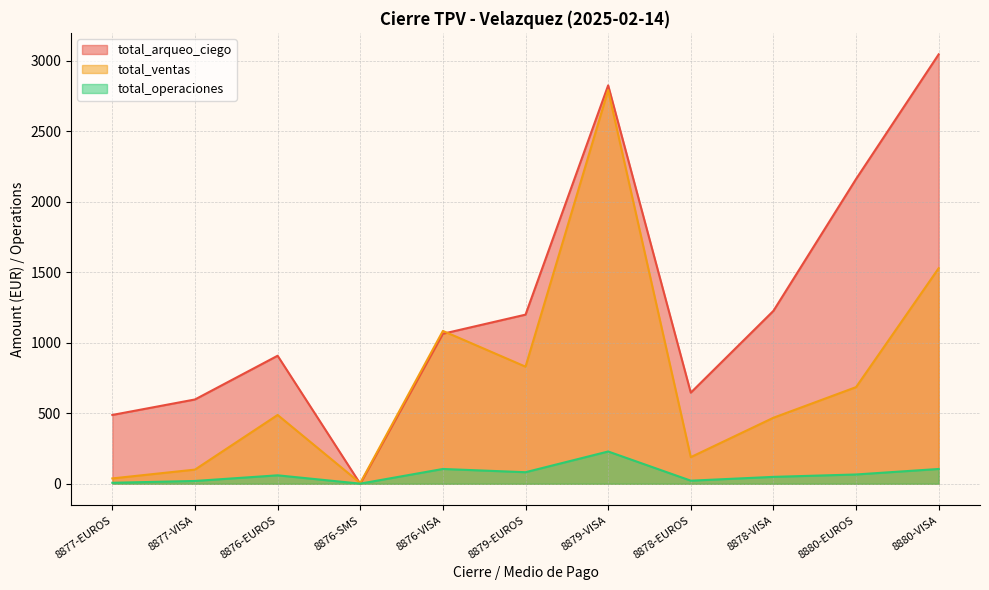

True or false: total_ventas and total_operaciones intersect in this chart.

False